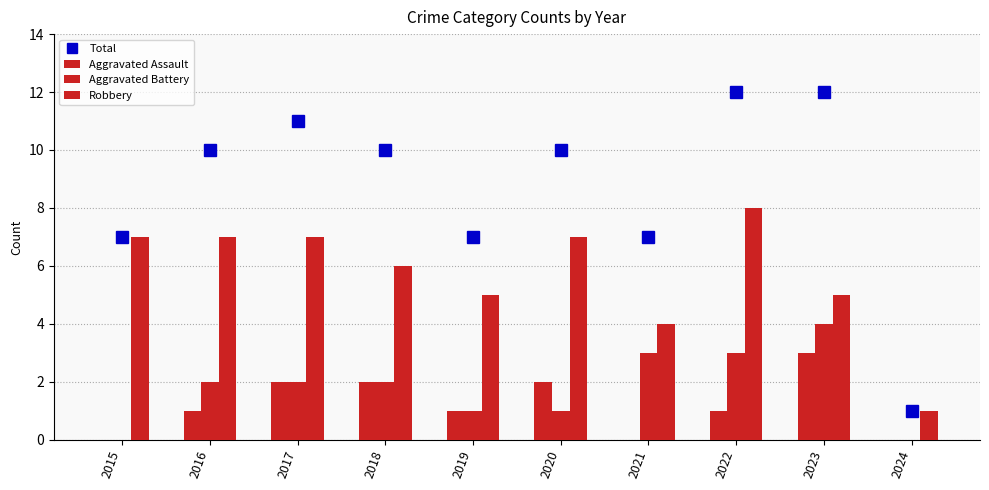

How many distinct data groups are displayed?

4